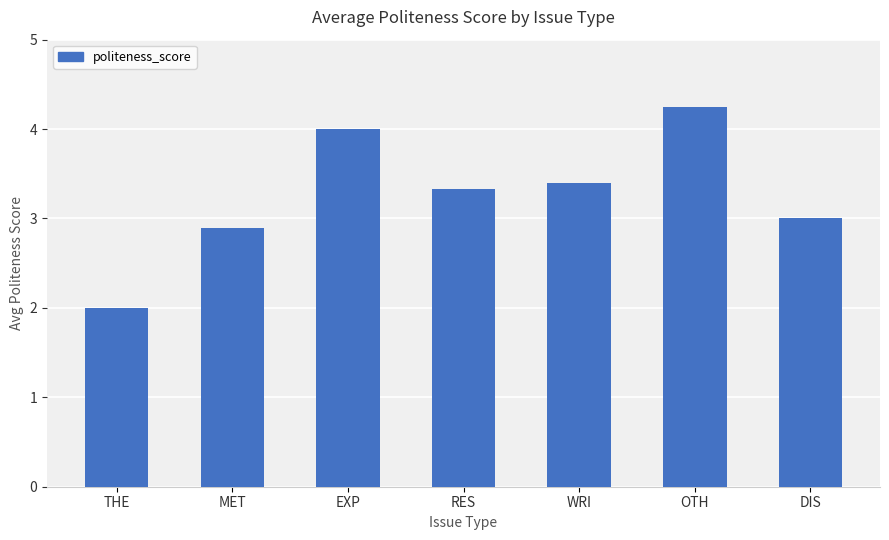

Approximately how many times larger is the value at RES compared to MET?

1.2